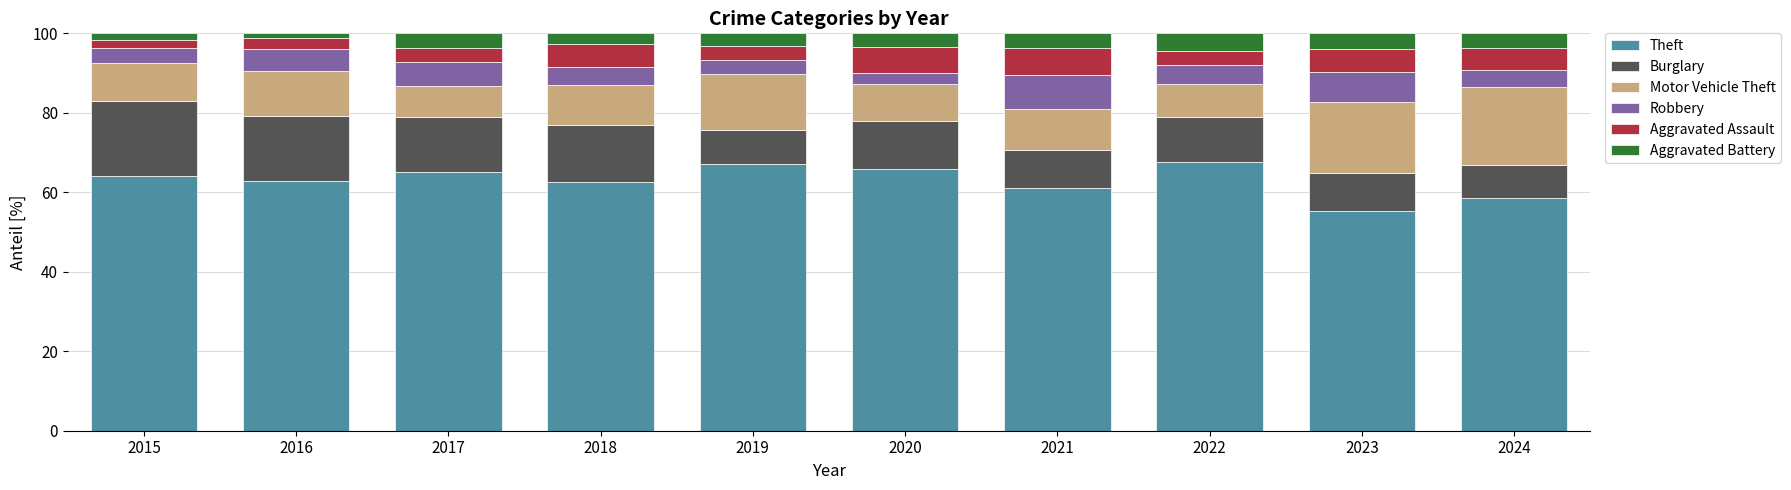

How many bars are there in total?

10